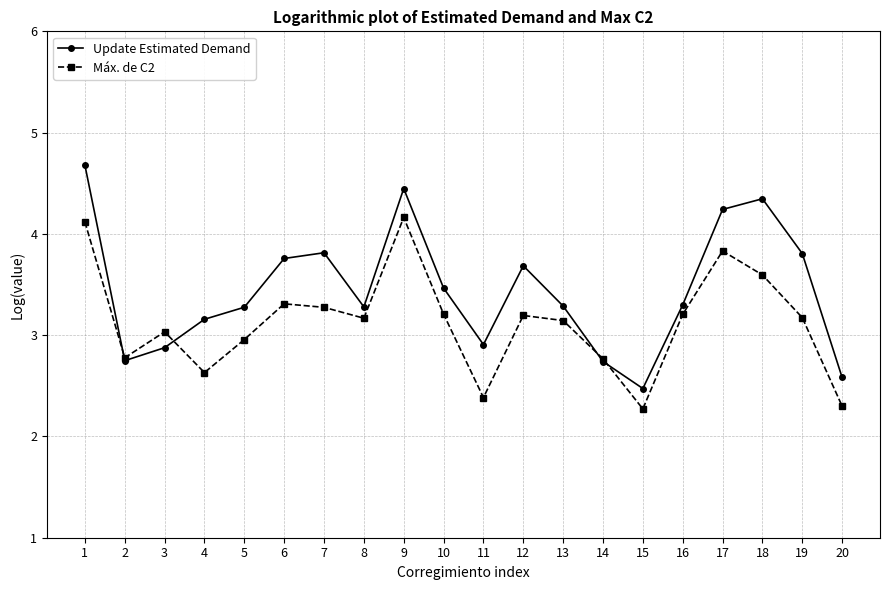

What is the sum of all Update Estimated Demand values?

68.9